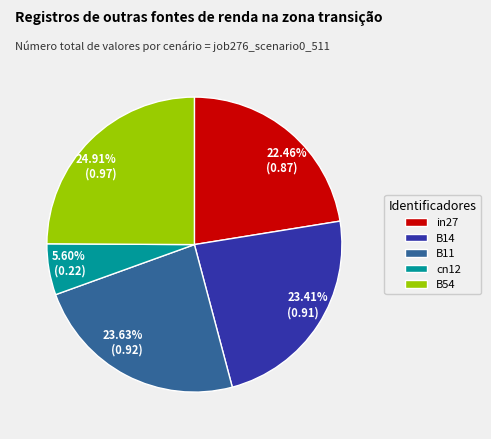

To the nearest percent, what is the difference between the B14 and cn12 slice percentages?

18%